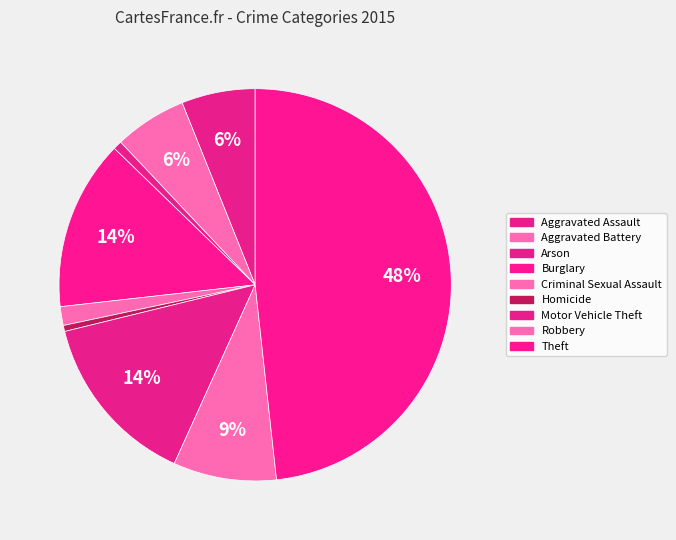

Combined, do Motor Vehicle Theft and Aggravated Assault account for over 50%?

No